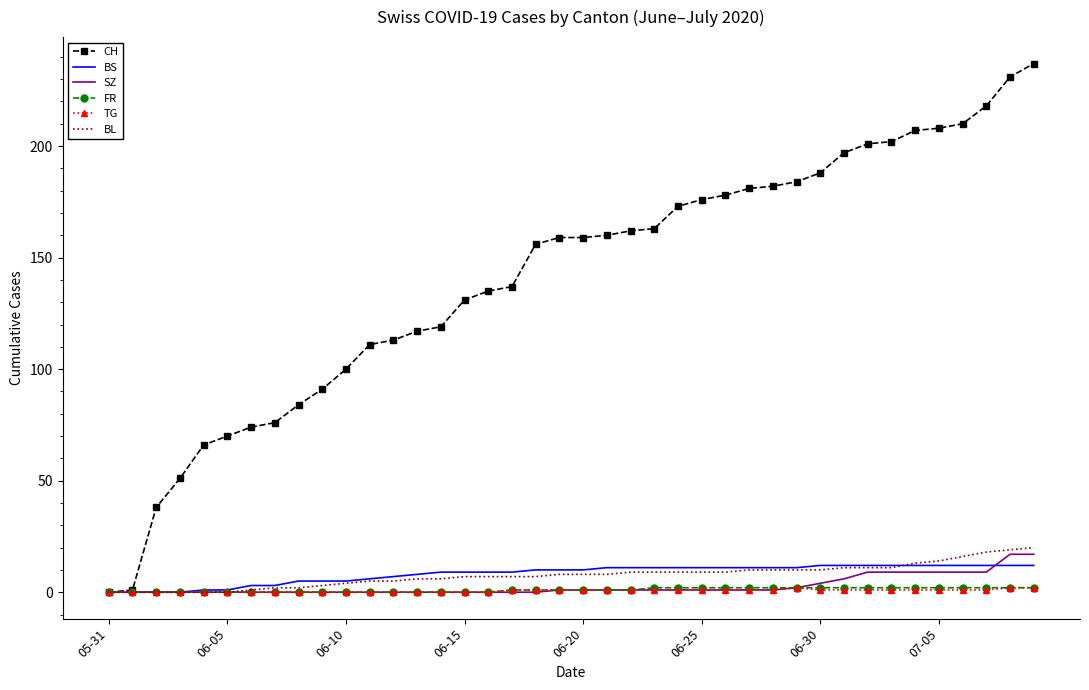

Which series has the largest total across all categories?

CH